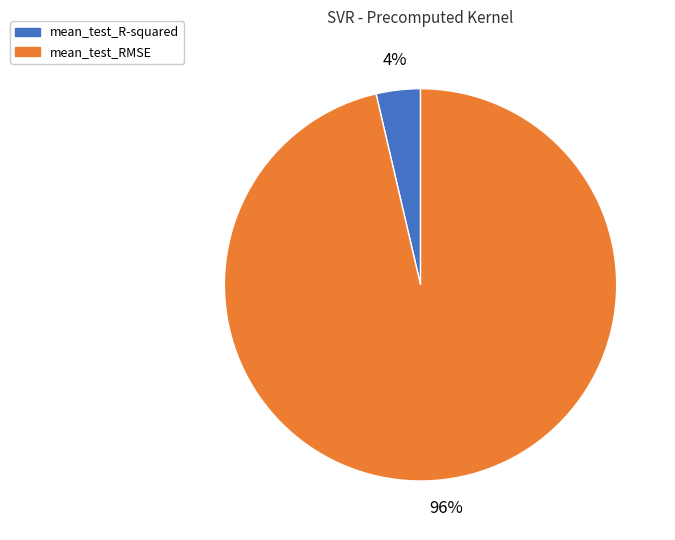

Is it true that mean_test_RMSE is 91% of the pie?

False